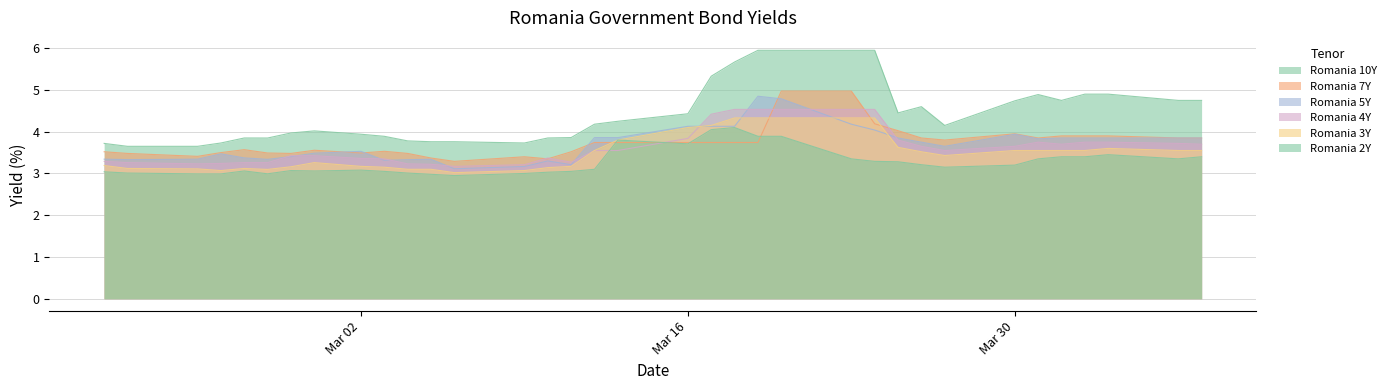

Where is the first local maximum for Romania 4Y?

2020-03-10